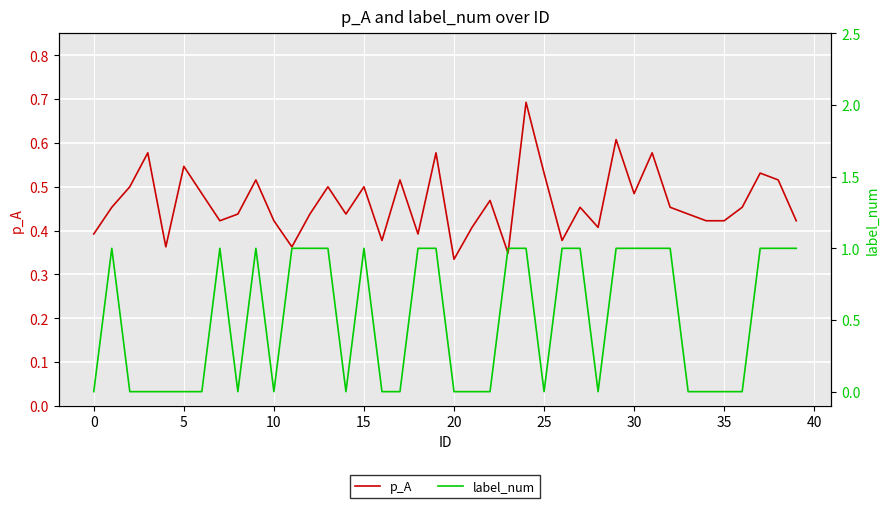

Reading right to left, extract all data points from this chart.

p_A: 0.4	0.5	0.5	0.5	0.4	0.4	0.4	0.5	0.6	0.5	0.6	0.4	0.5	0.4	0.5	0.7	0.3	0.5	0.4	0.3	0.6	0.4	0.5	0.4	0.5	0.4	0.5	0.4	0.4	0.4	0.5	0.4	0.4	0.5	0.5	0.4	0.6	0.5	0.5	0.4
label_num: 1.0	1.0	1.0	0.0	0.0	0.0	0.0	1.0	1.0	1.0	1.0	0.0	1.0	1.0	0.0	1.0	1.0	0.0	0.0	0.0	1.0	1.0	0.0	0.0	1.0	0.0	1.0	1.0	1.0	0.0	1.0	0.0	1.0	0.0	0.0	0.0	0.0	0.0	1.0	0.0